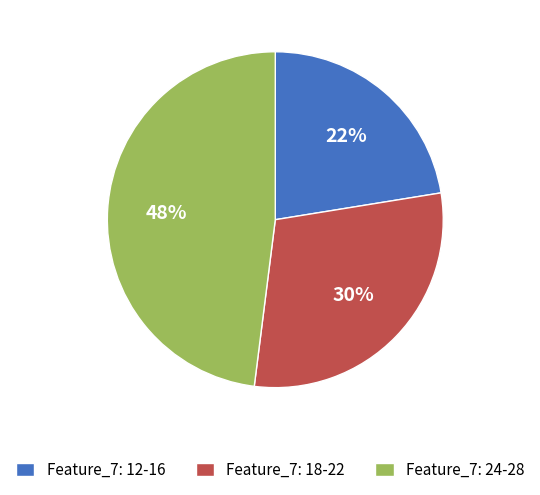

Rank the categories by value from highest to lowest.

Feature_7: 24-28, Feature_7: 18-22, Feature_7: 12-16